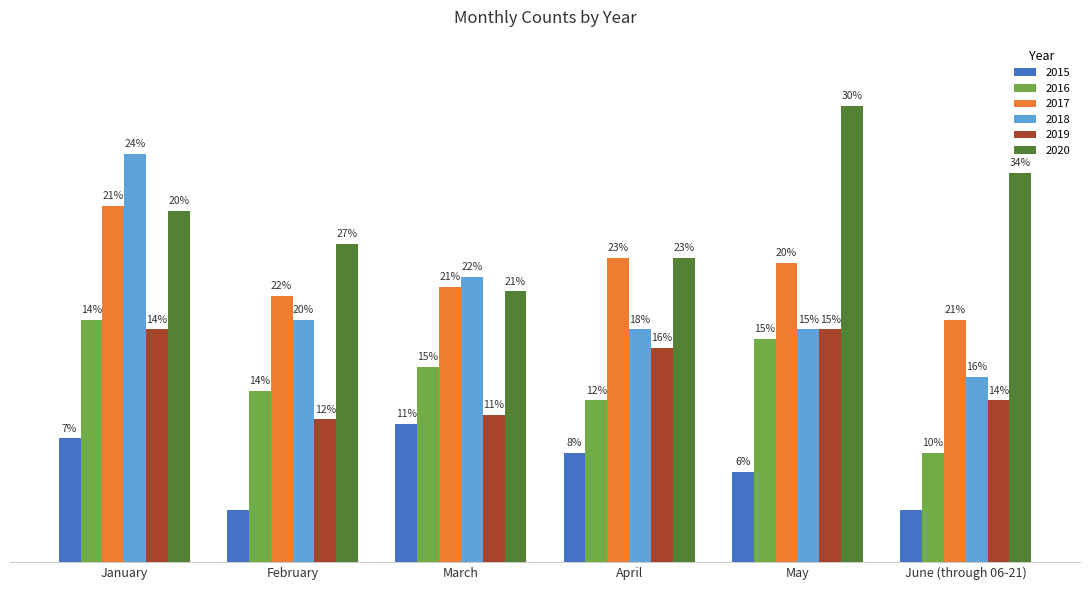

Which category has the lowest value in the 2019 series?

February